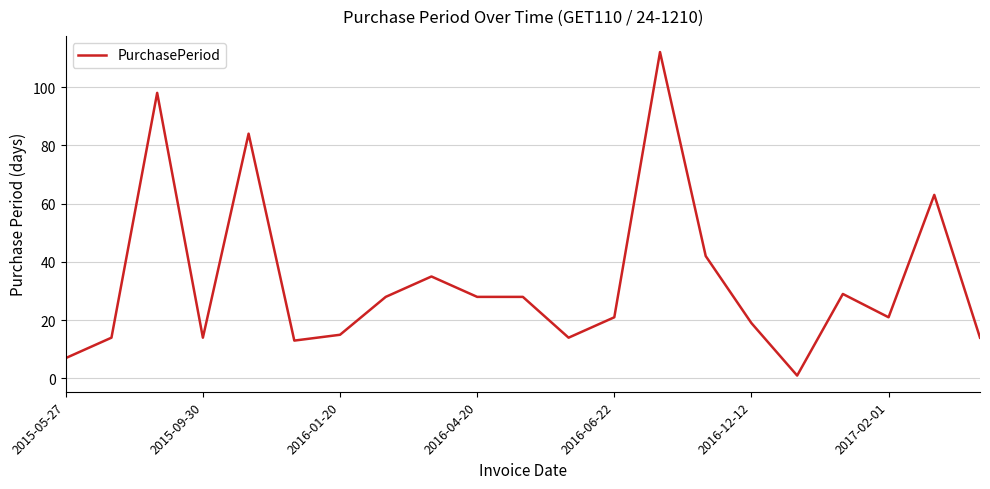

What is the maximum value shown in the chart?

112